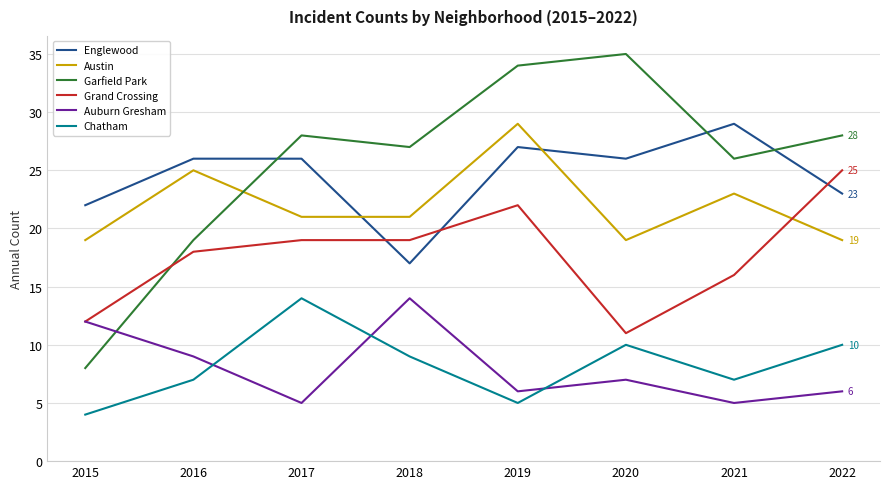

Reading left to right, what are all the values shown in this chart?

Englewood: 22	26	26	17	27	26	29	23
Austin: 19	25	21	21	29	19	23	19
Garfield Park: 8	19	28	27	34	35	26	28
Grand Crossing: 12	18	19	19	22	11	16	25
Auburn Gresham: 12	9	5	14	6	7	5	6
Chatham: 4	7	14	9	5	10	7	10